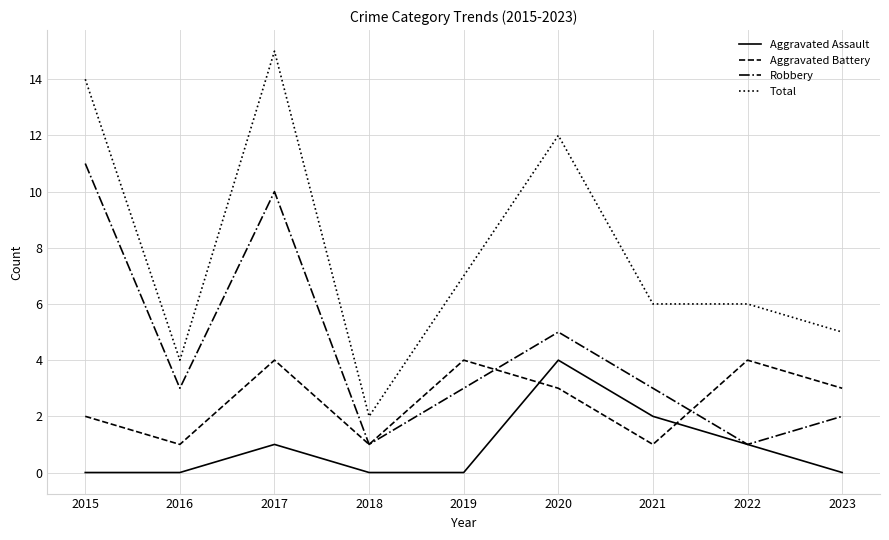

What is the spread (max minus min) of values at 2016?

4